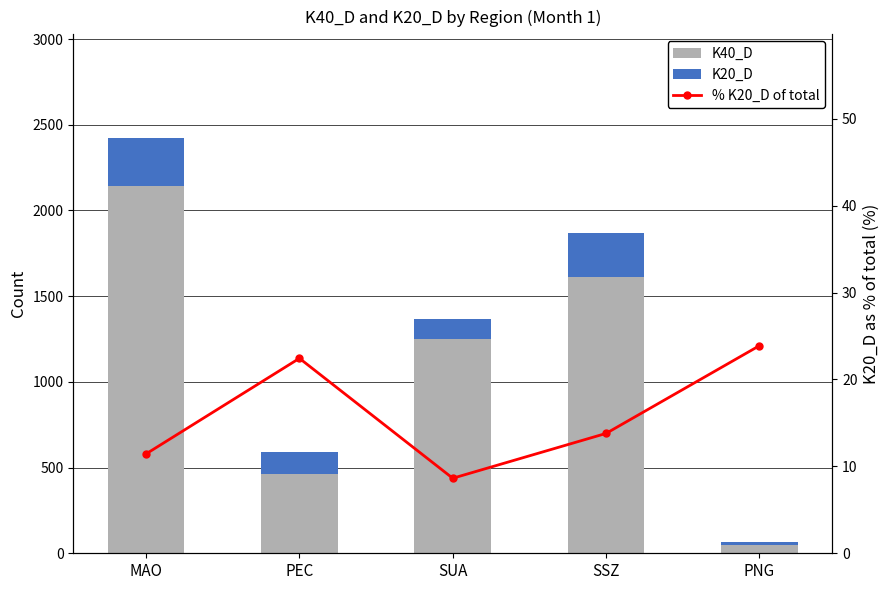

Which series has the widest spread of values?

K40_D